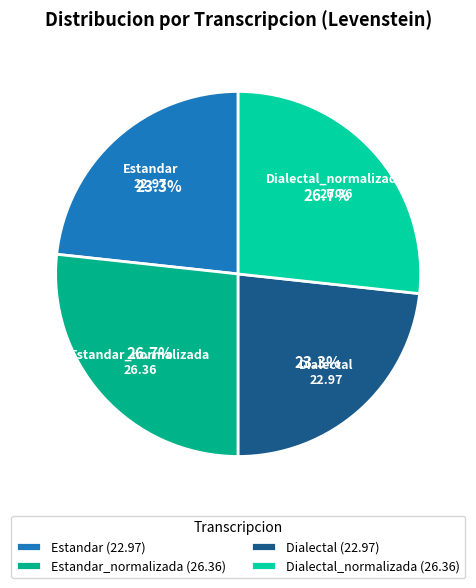

What is the ratio of the value at Estandar_normalizada (26.36) to the value at Dialectal (22.97)?

1.1